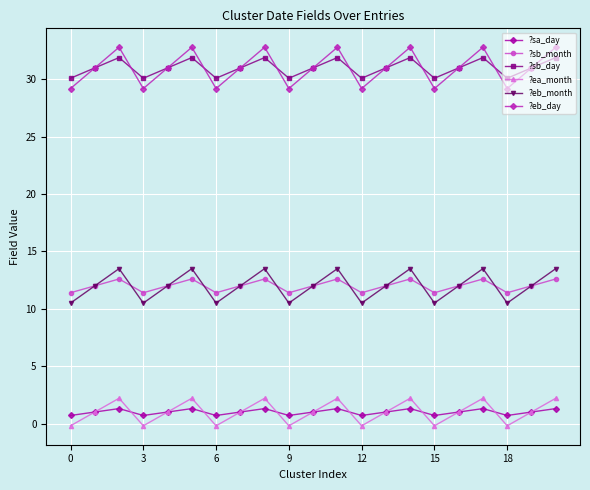

True or false: ?ea_month and ?sb_day cross at least once.

False